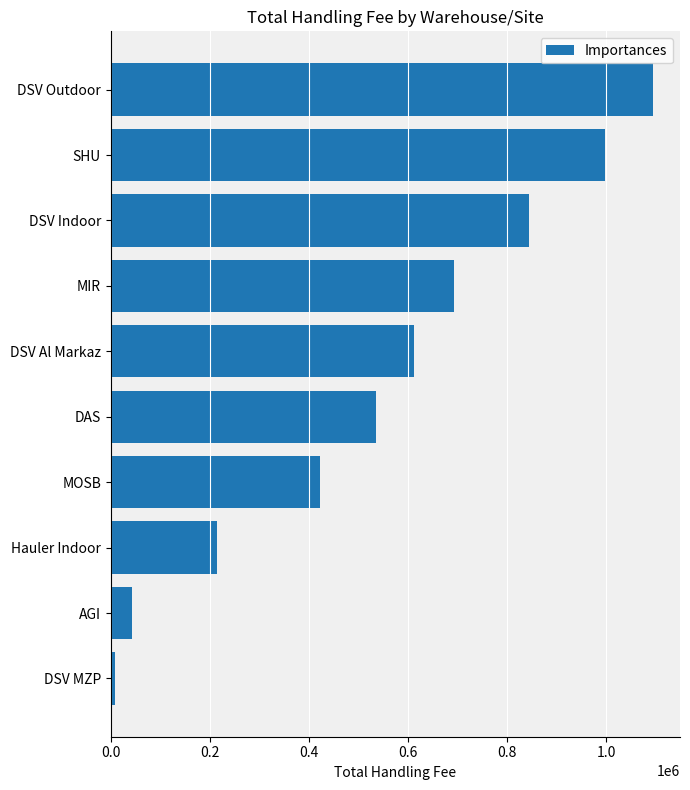

Where is the data nearest to the value 551639?

DAS